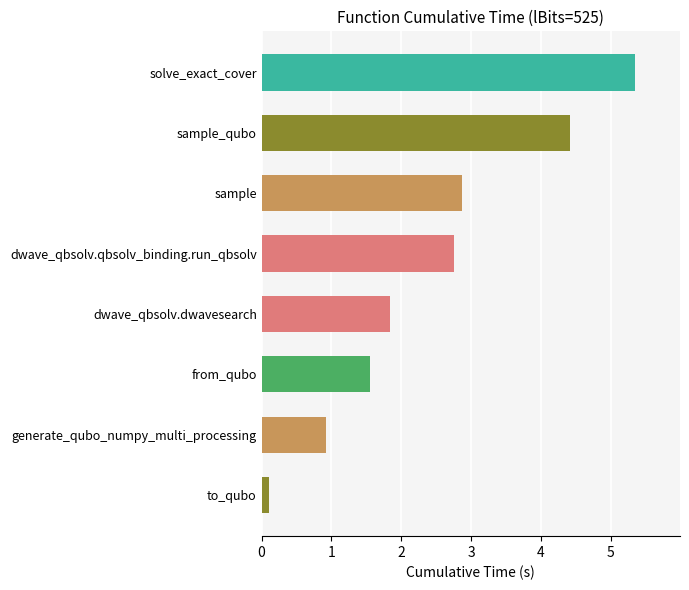

Are the bars grouped side by side (vs. stacked)?

No